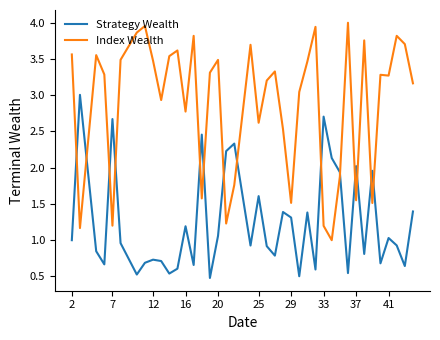

How many categories are shown in the chart?

40